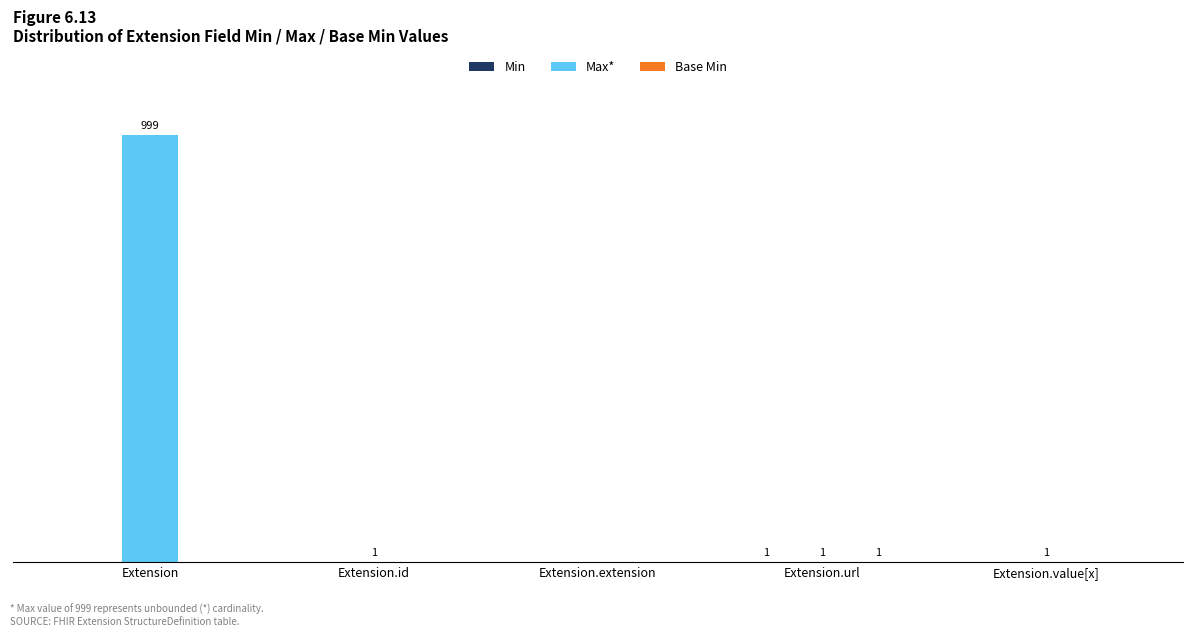

The value of Base Min at Extension.id is 0. True or false?

True